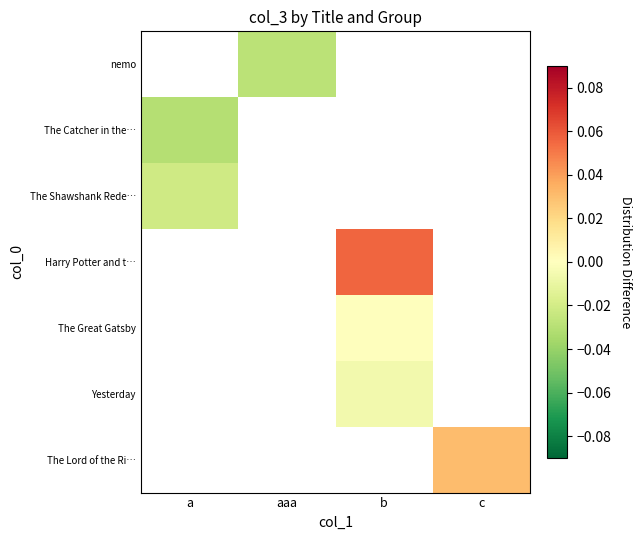

How many categories are shown in the chart?

4